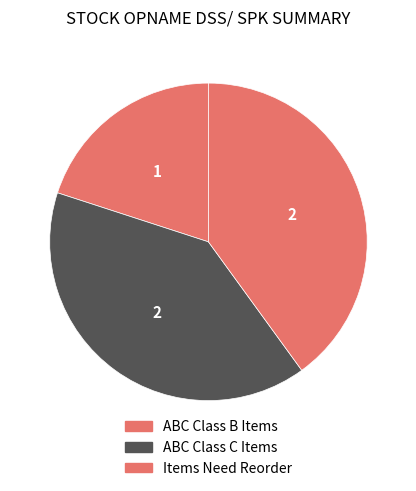

Count the number of slices in the pie.

3